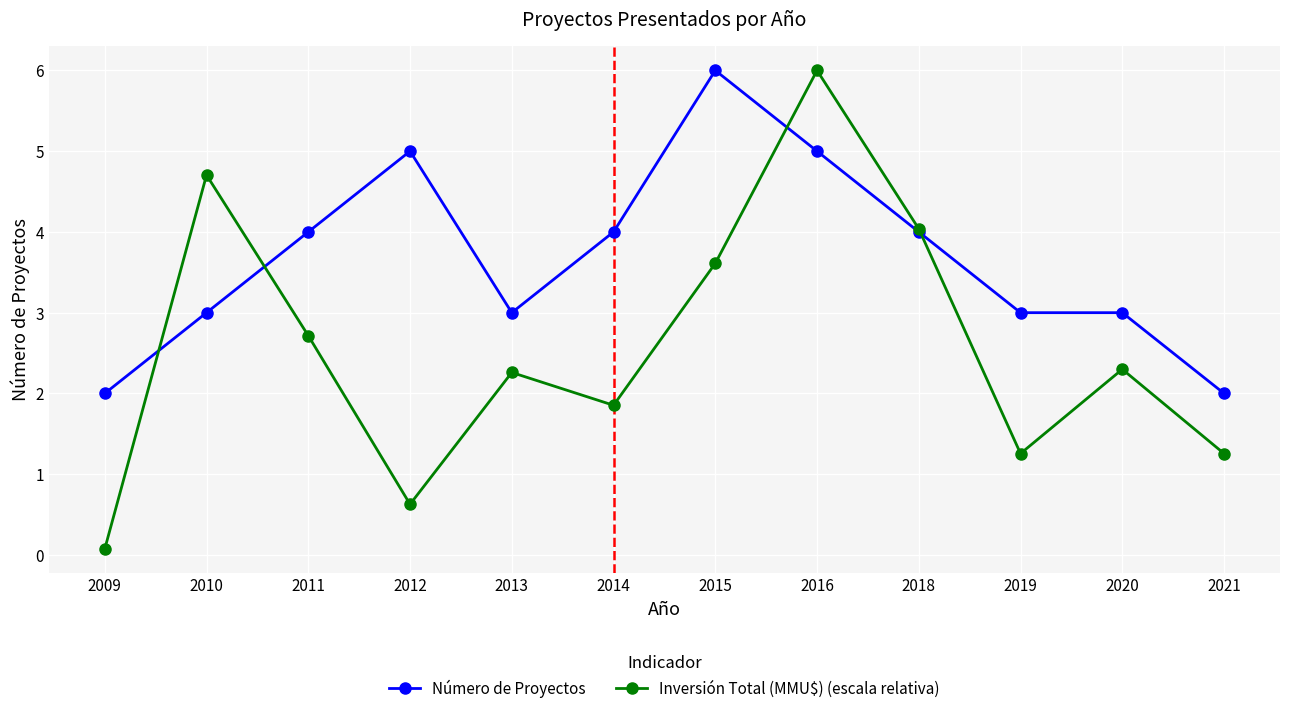

Does the chart display data point markers on the line(s)?

Yes